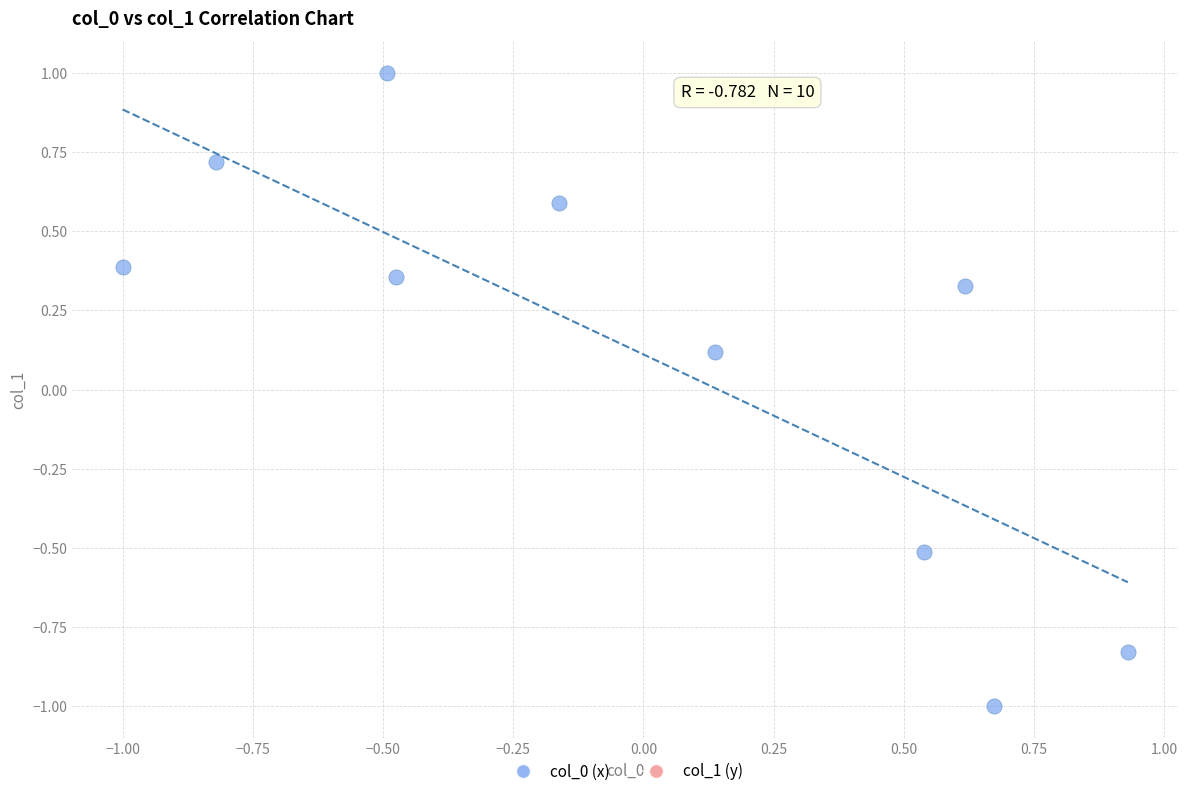

What is the range of X values (max minus min)?

1.9